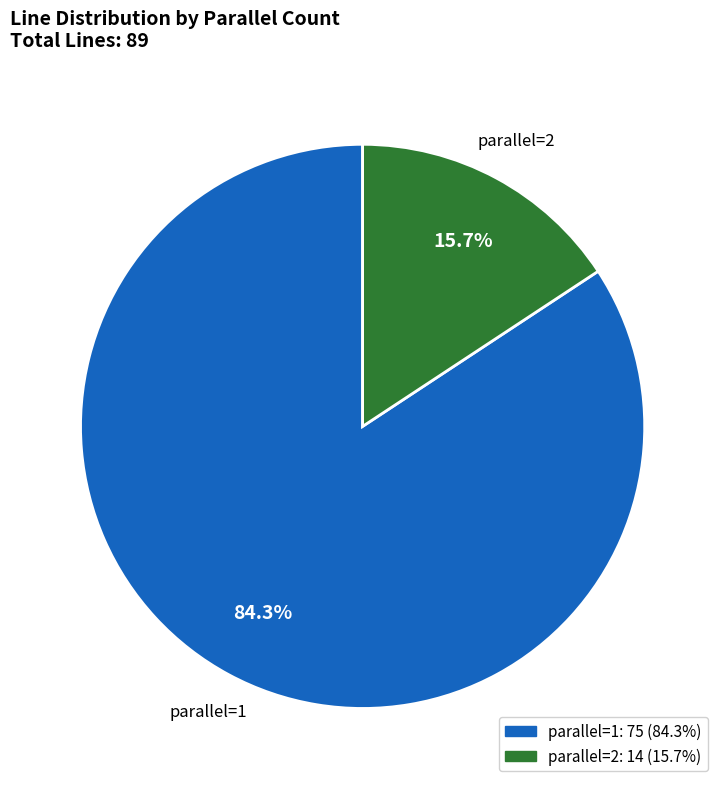

Is there any slice that represents more than half of the pie?

Yes